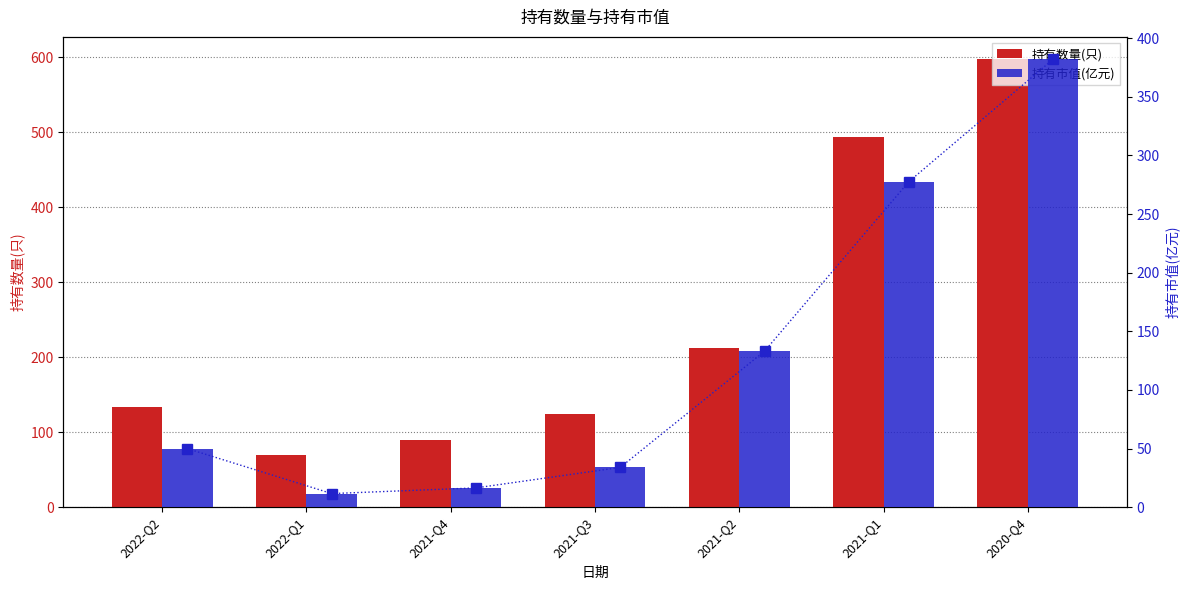

What is the total value across all series at 2022-Q2?

182.9